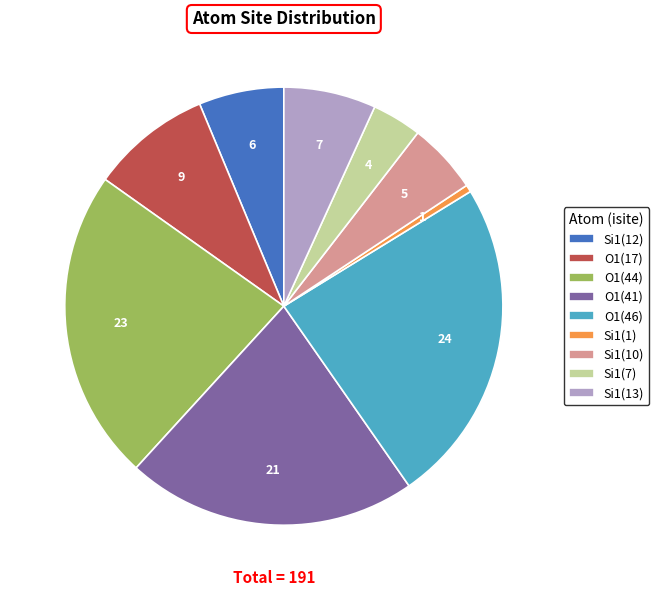

Between Si1(12) and O1(17), which is larger?

O1(17)